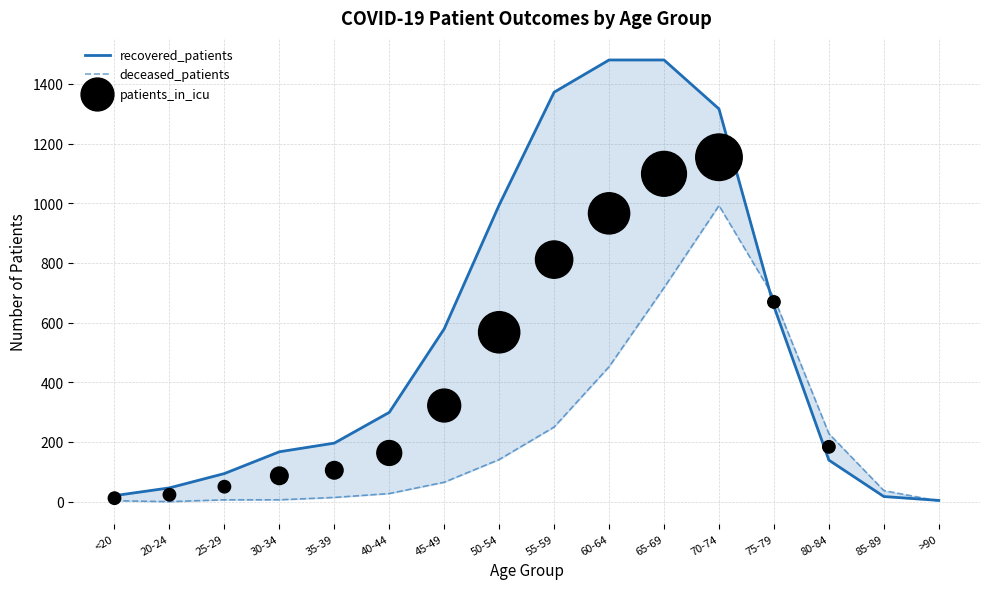

Is the value of deceased_patients at <20 greater than the value of patients_in_icu at 55-59?

No